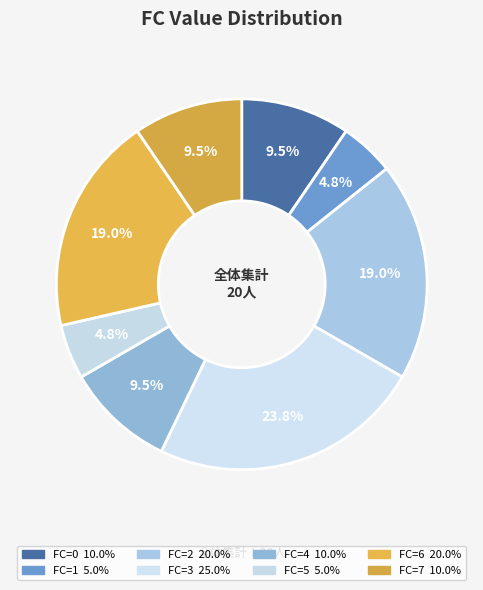

To the nearest percent, what is the average slice percentage?

12%